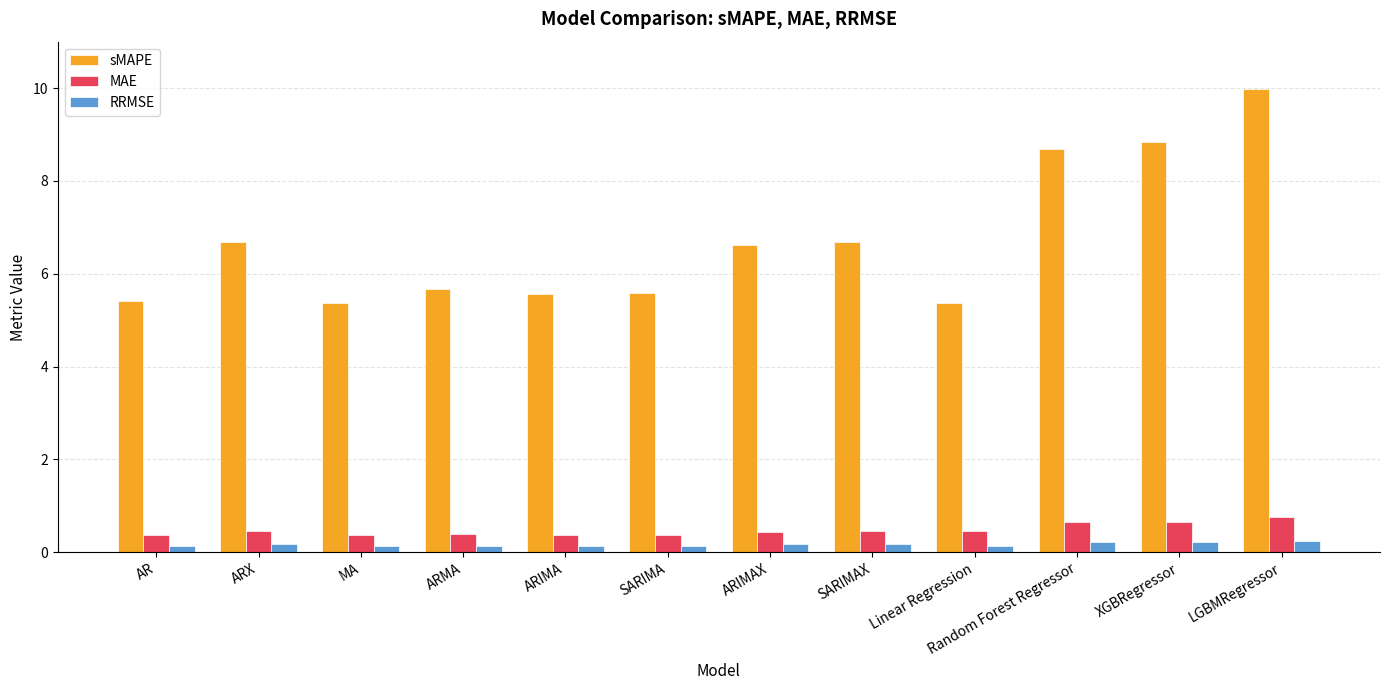

What is the approximate value of sMAPE at ARIMAX?

6.6